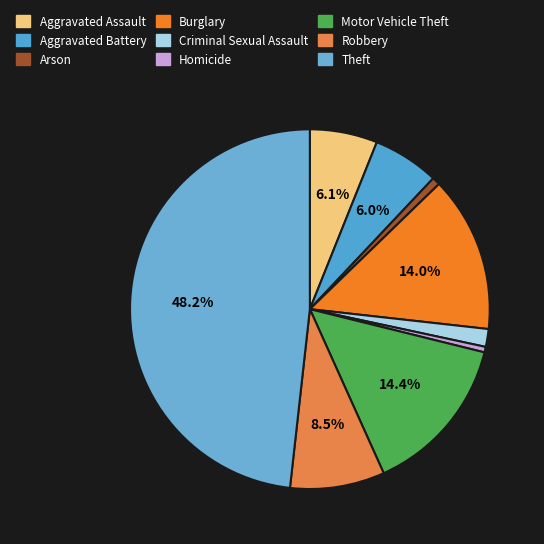

To the nearest percent, what is the combined percentage of Theft and Arson?

49%